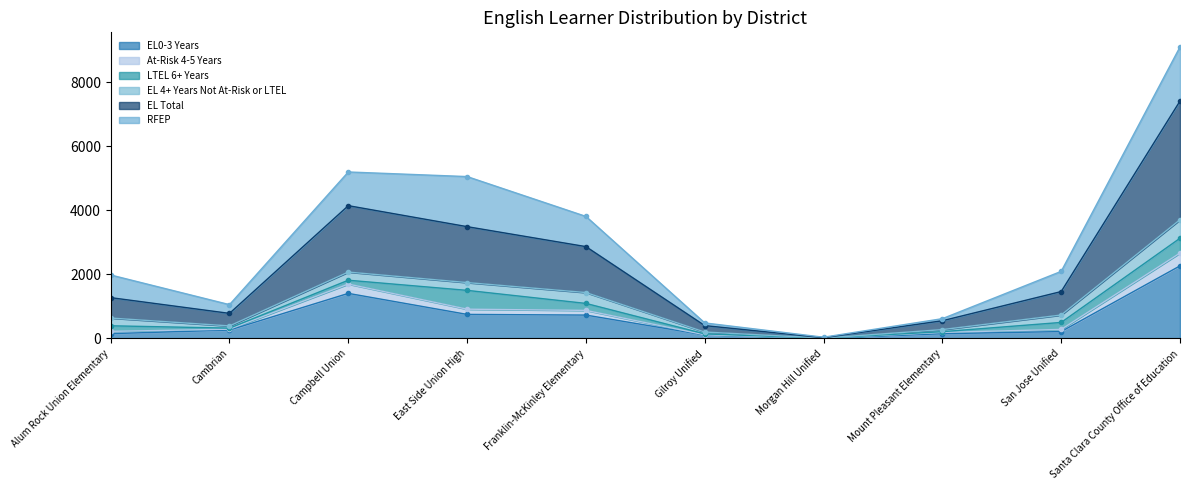

What is the difference between the maximum and second lowest values in the EL0-3 Years series?

2162